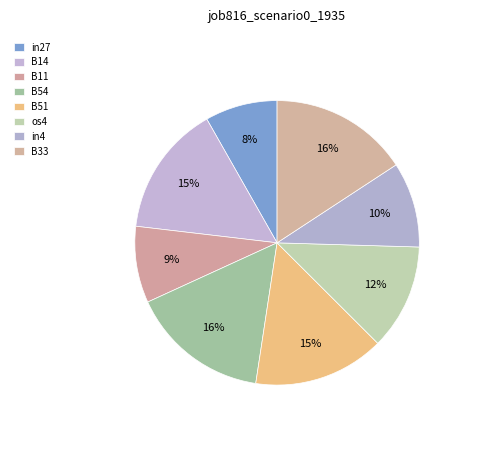

How many segments does this pie chart have?

8